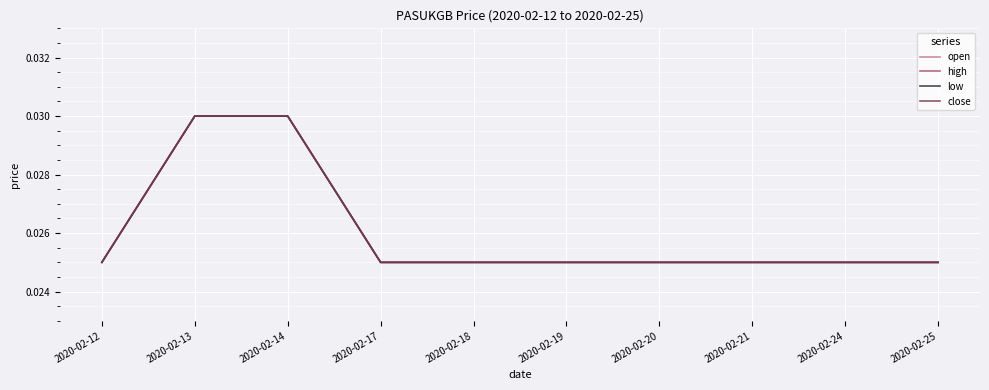

True or false: open and high cross at least once.

False